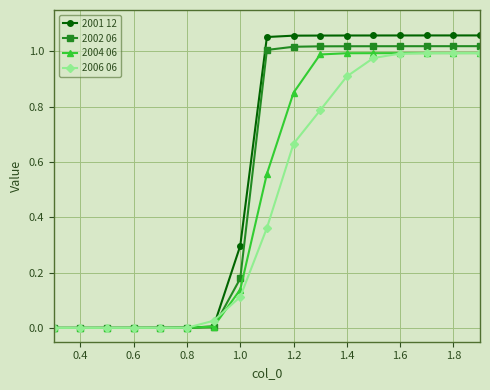

Which series has the largest range (max minus min)?

2001 12